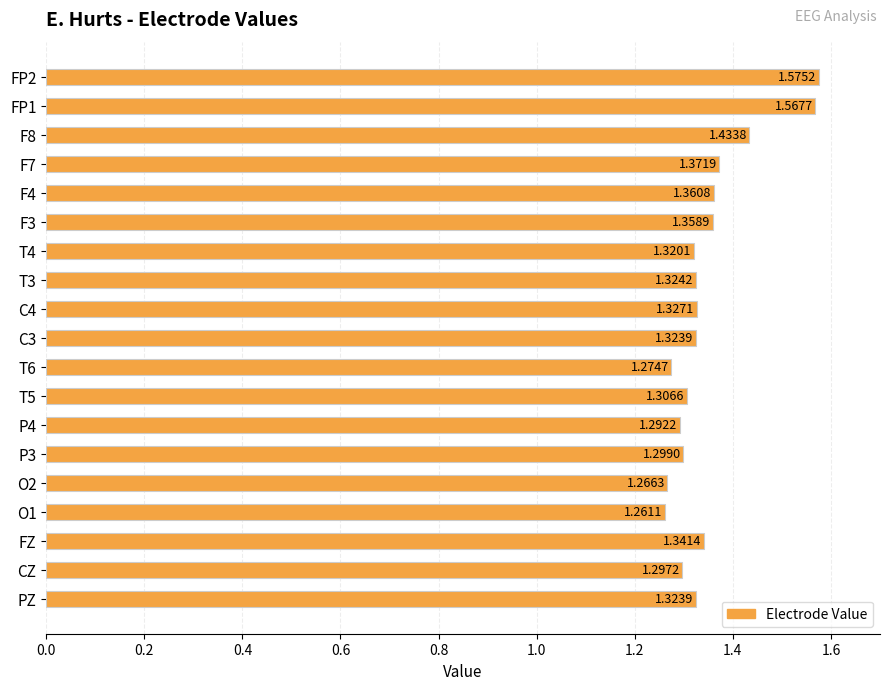

What is the ratio of the value at T3 to the value at FP2?

0.8